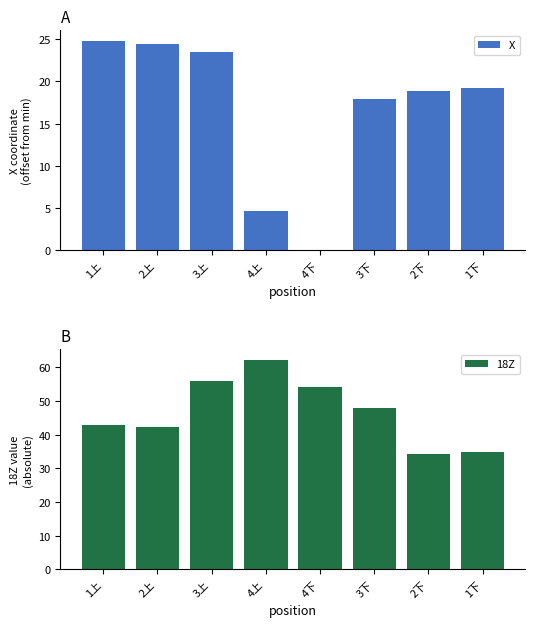

What is the highest value of the 18Z series?

62.2